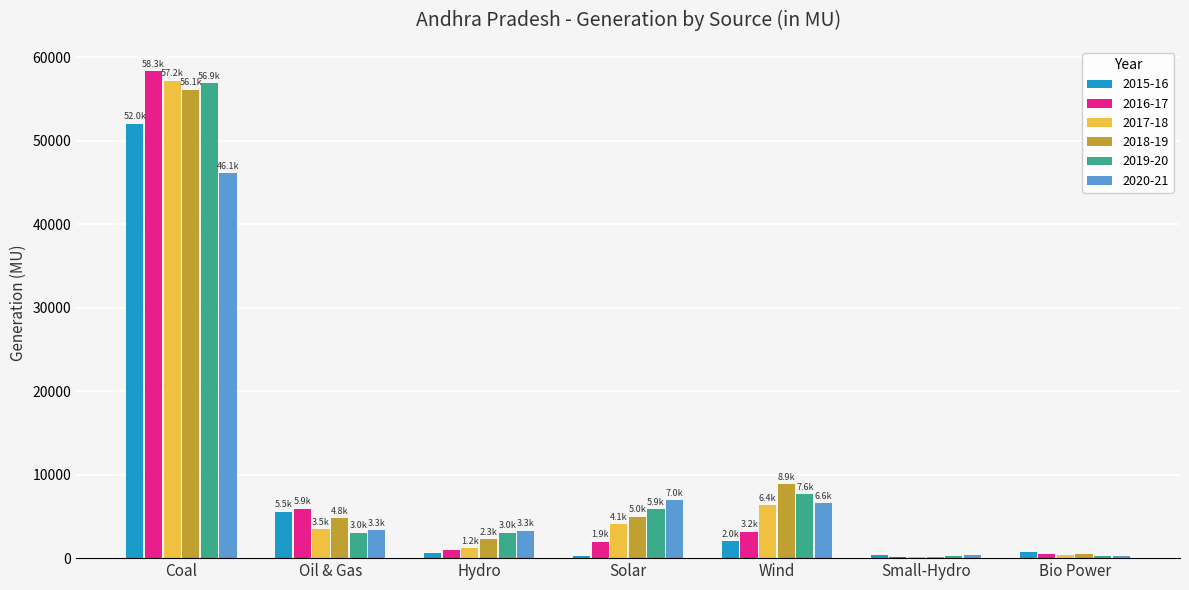

What is the maximum value shown in the chart?

58334.0